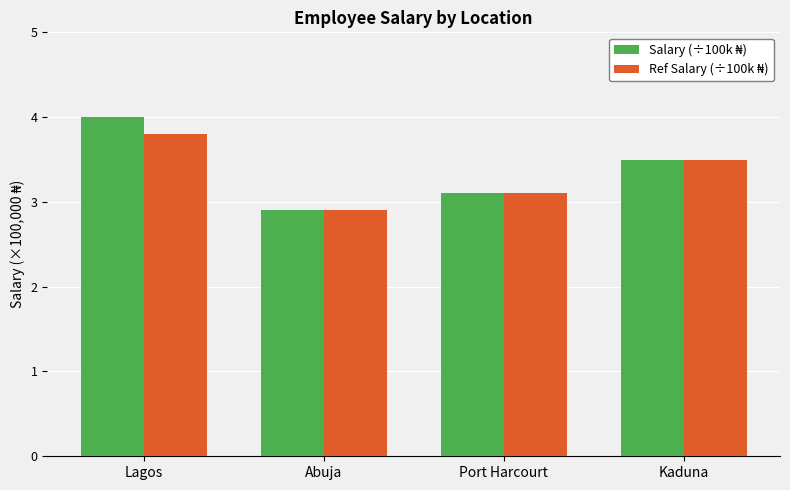

At how many categories does at least one series exceed 3?

3